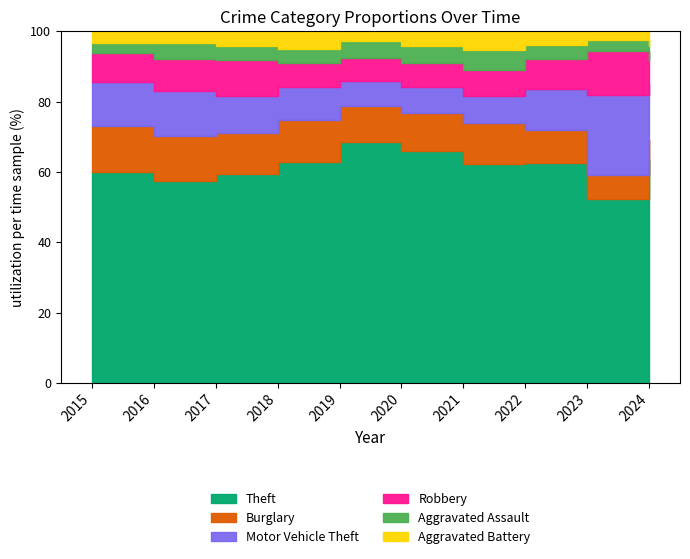

Which series ends up on top after the final intersection of Burglary and Robbery?

Robbery